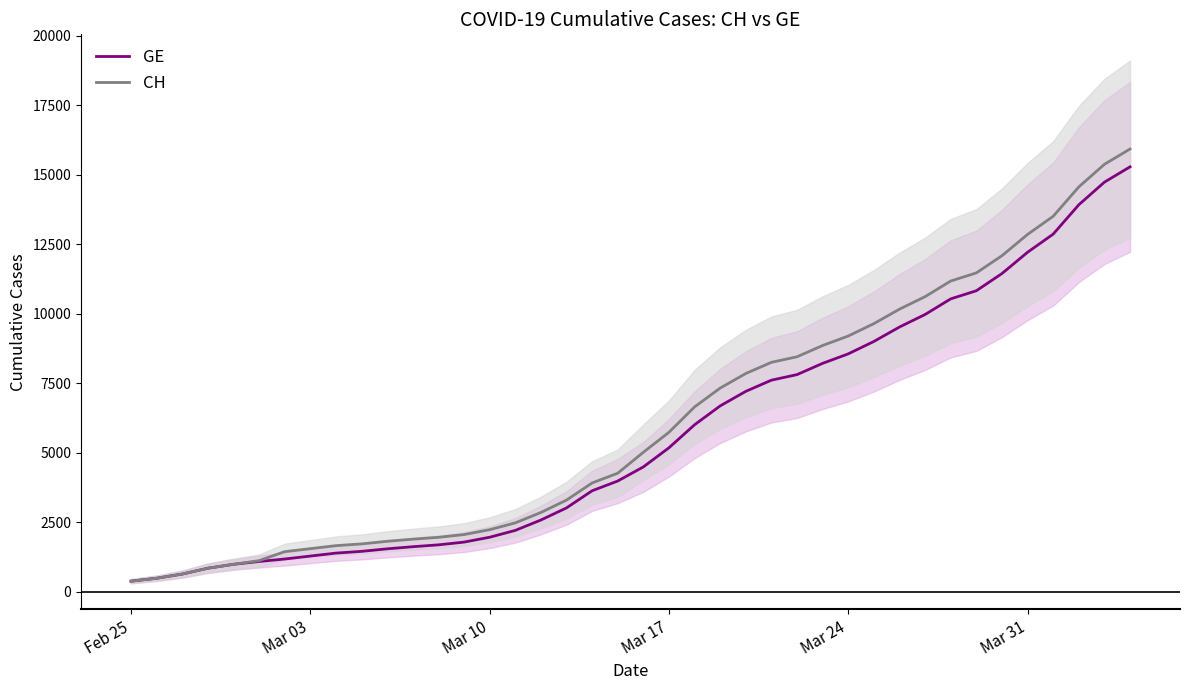

Is this an area chart (filled region under the line)?

No